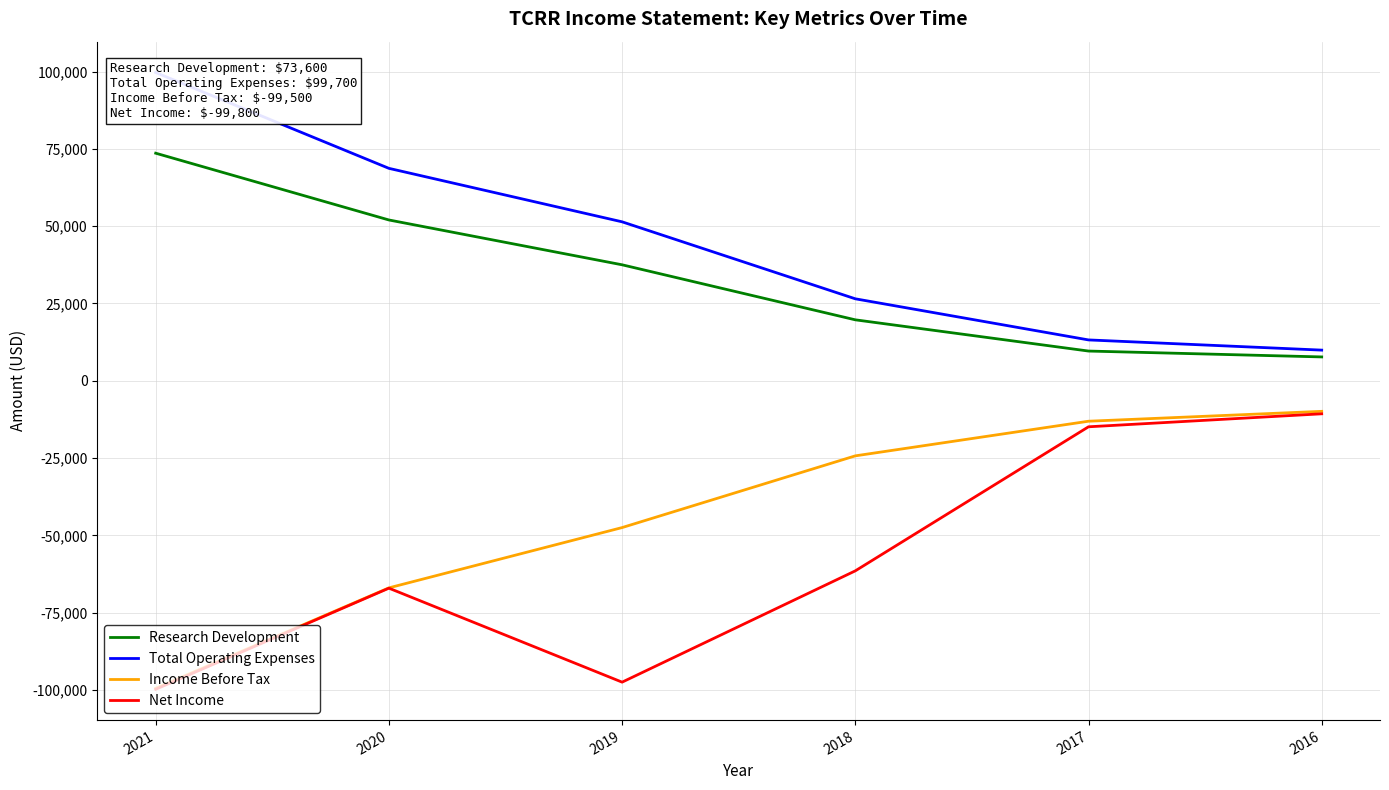

Reading left to right, extract all data points from this chart.

Research Development: 73600	52000	37500	19700	9600	7700
Total Operating Expenses: 99700	68700	51400	26500	13200	9900
Income Before Tax: -99500	-67000	-47500	-24300	-13100	-9900
Net Income: -99800	-67100	-97500	-61500	-14900	-10700